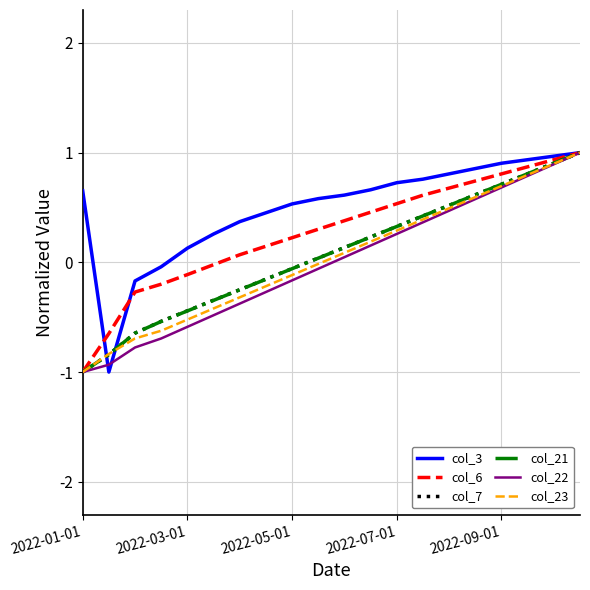

What is the maximum value for col_3?

1.0